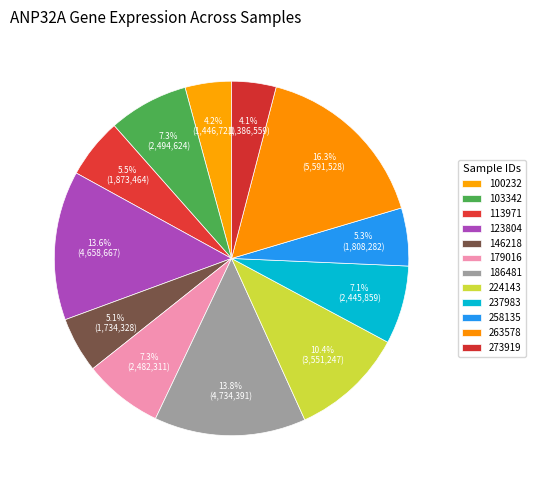

Rank the categories by value from lowest to highest.

273919, 100232, 146218, 258135, 113971, 237983, 179016, 103342, 224143, 123804, 186481, 263578